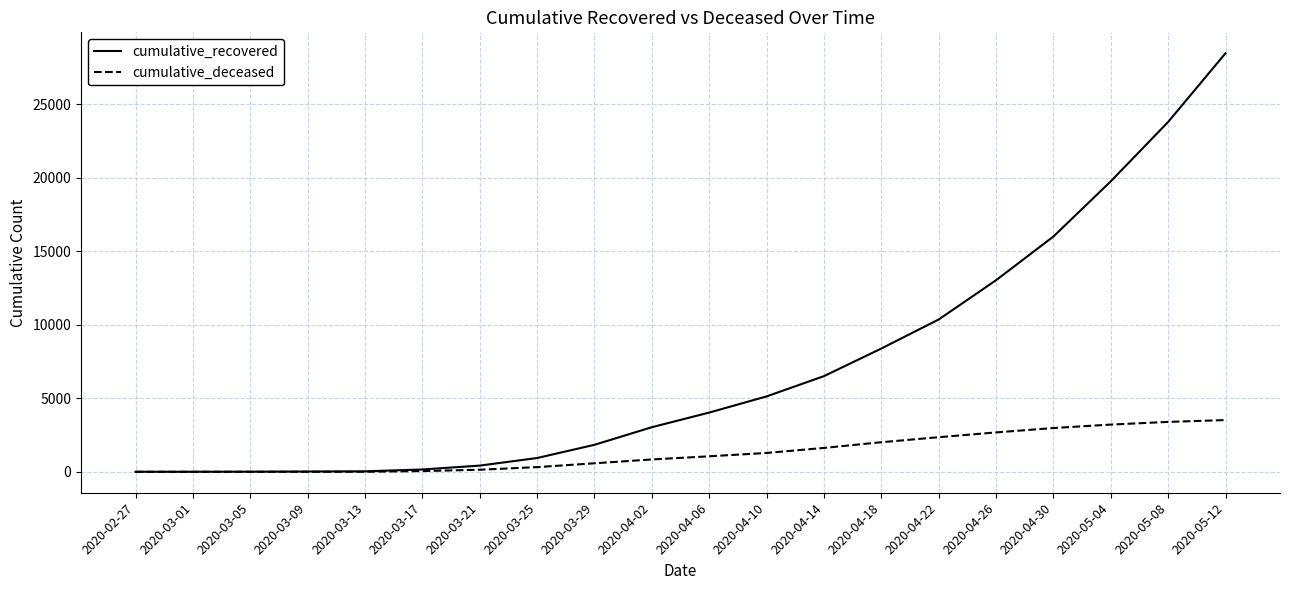

Is it true that cumulative_recovered equals 653 at 2020-03-29?

False